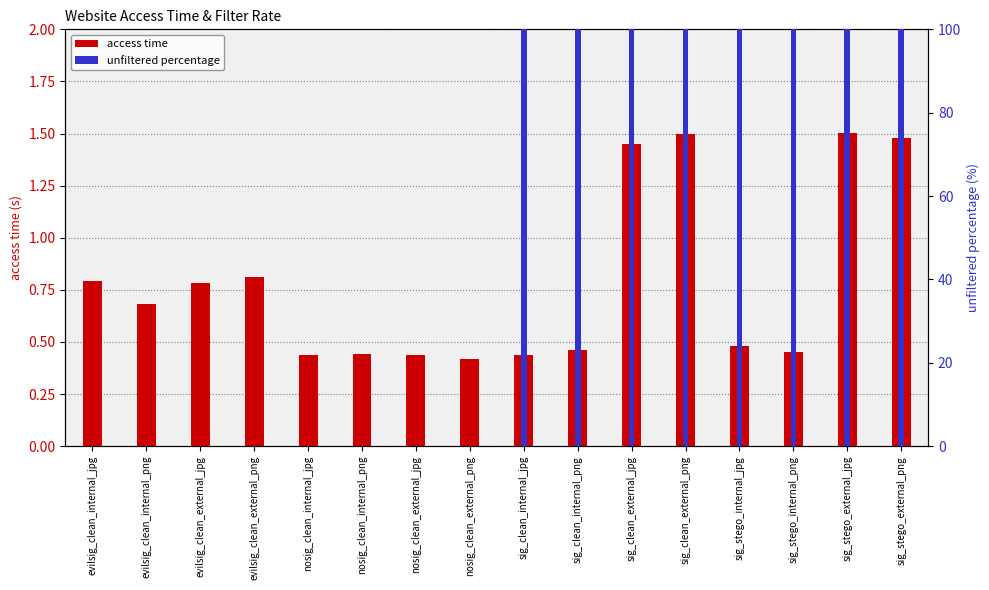

What is the difference between the highest and lowest values at nosig_clean_external_png?

0.4